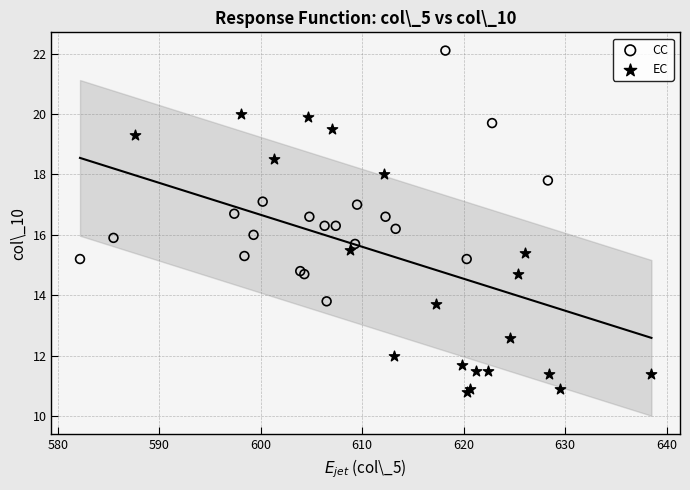

Which series has the widest spread of Y values?

EC